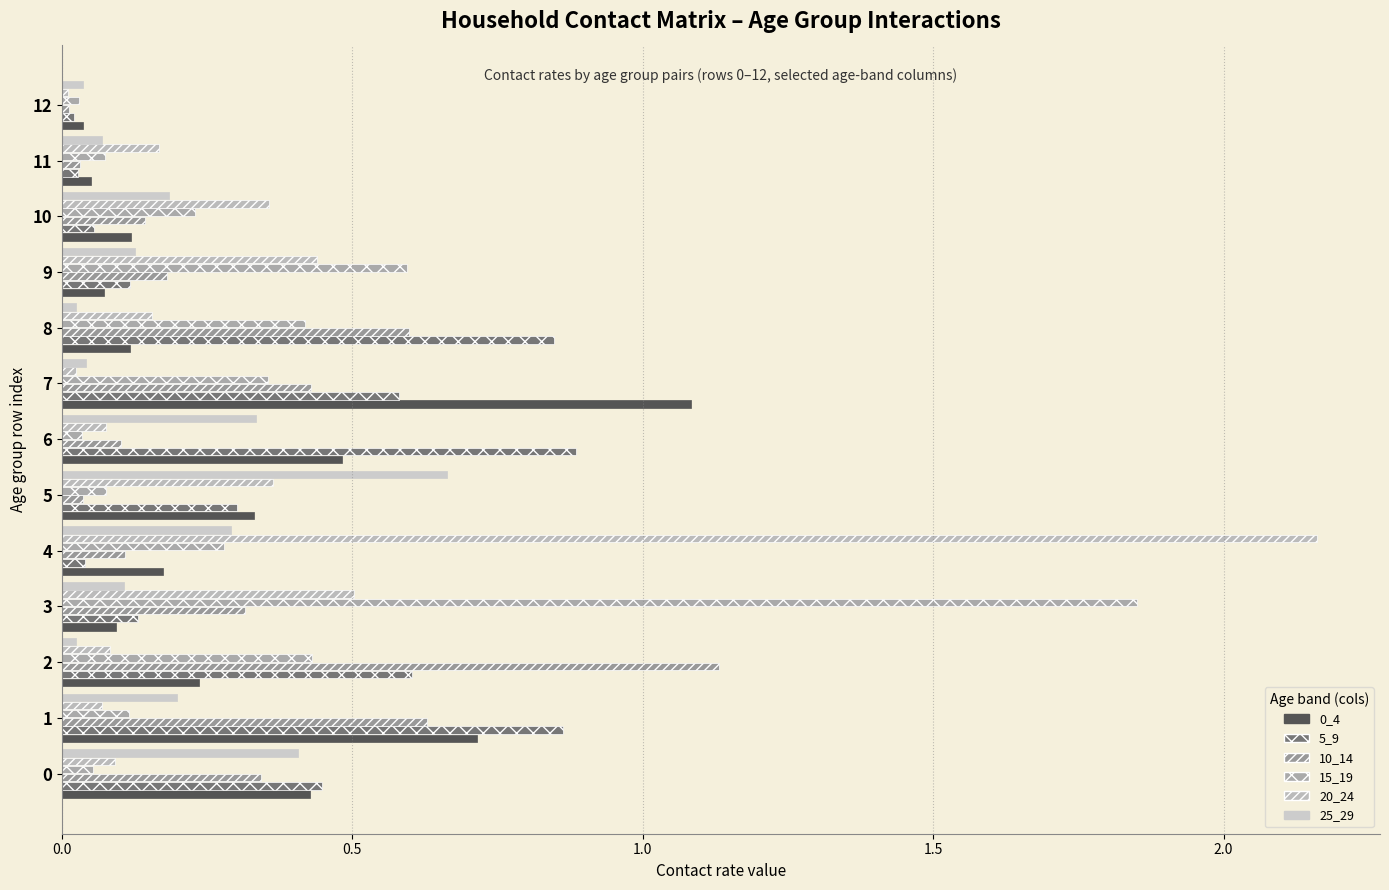

At how many categories does at least one series exceed 1?

4